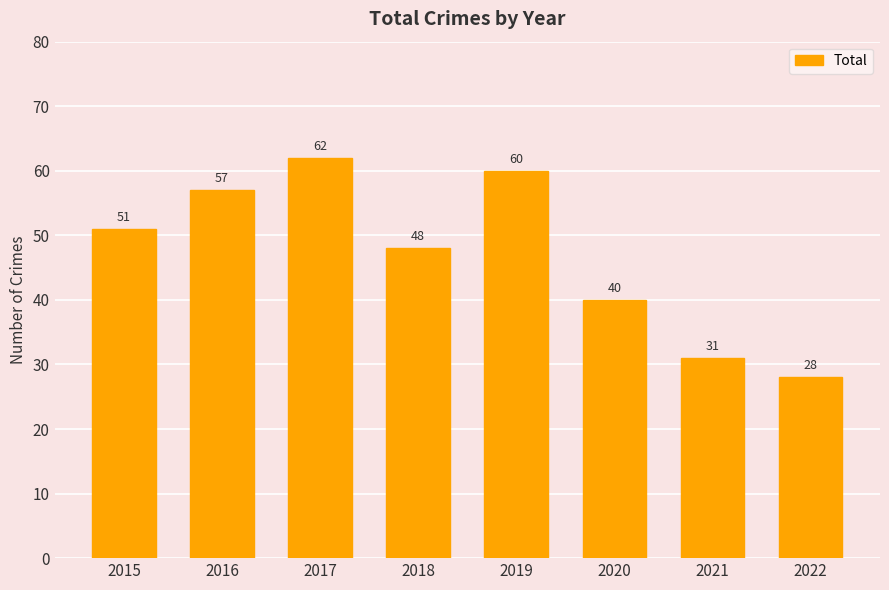

Rank the categories by value from highest to lowest.

2017, 2019, 2016, 2015, 2018, 2020, 2021, 2022